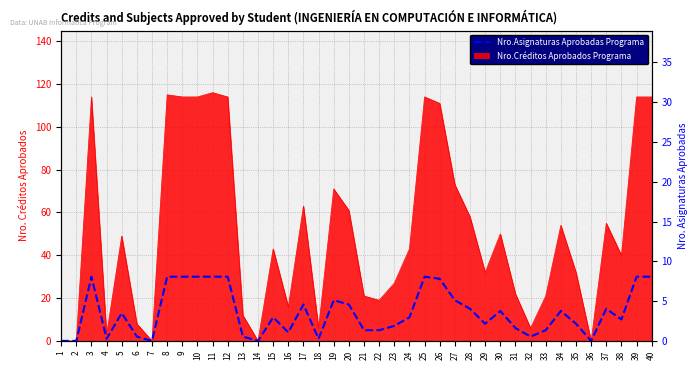

What is the change in value from 9 to 21?

-25